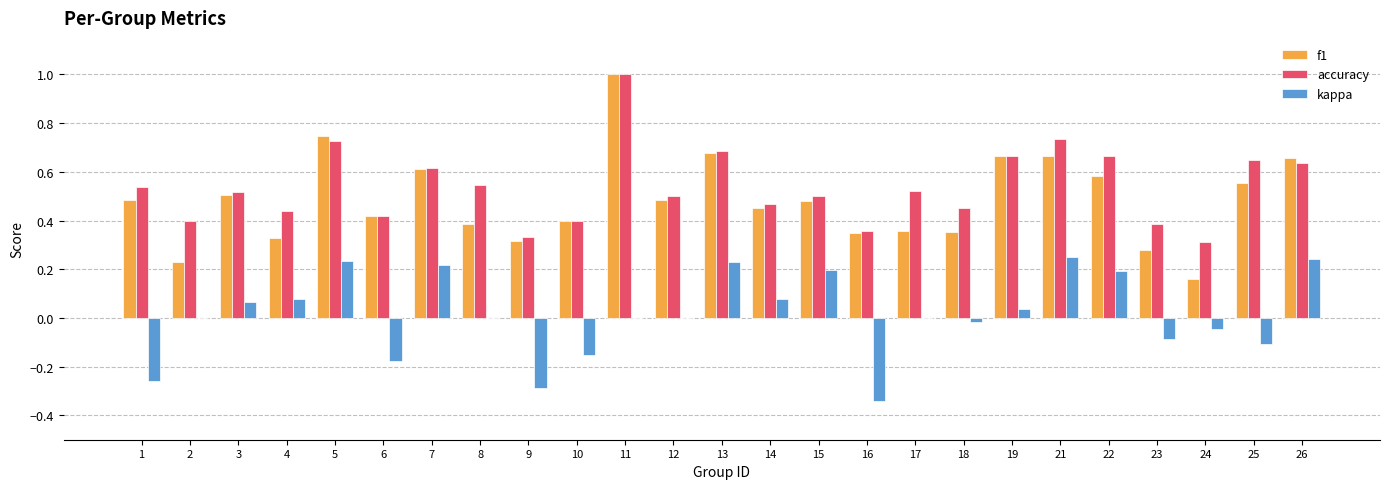

Which series has the widest spread of values?

f1